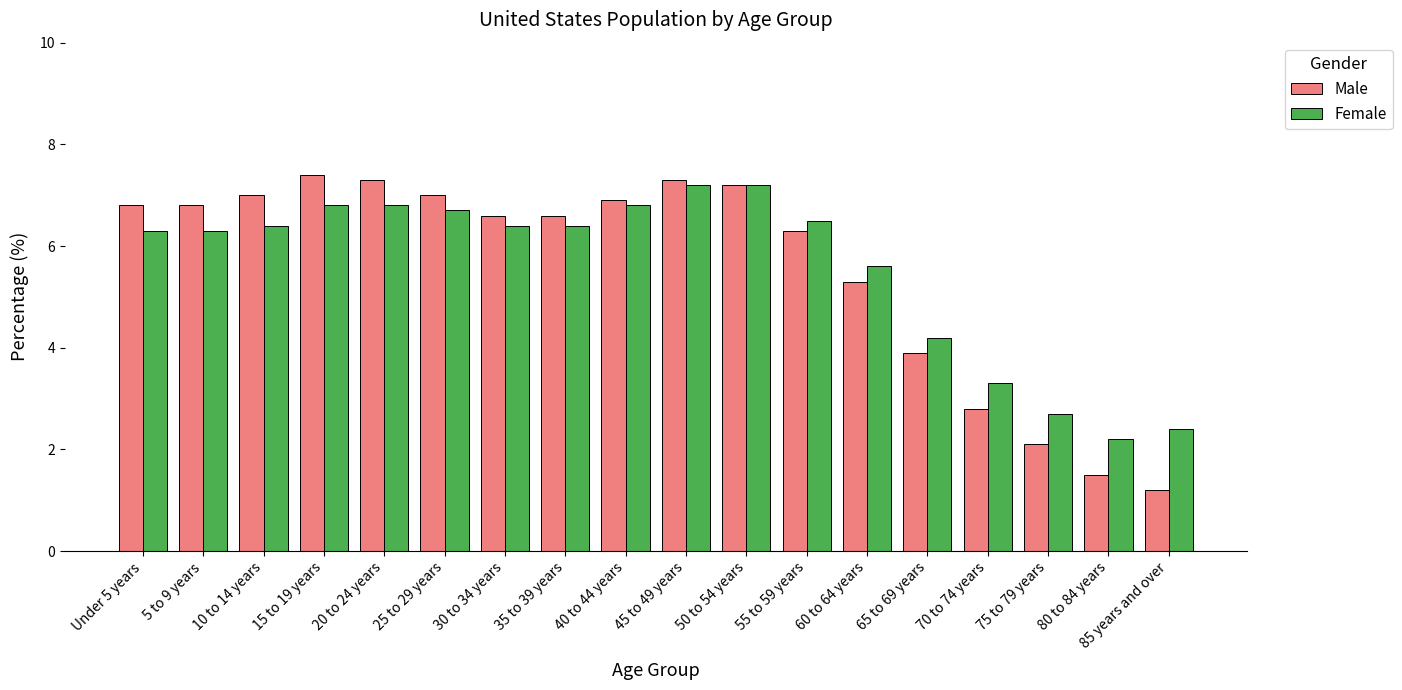

At how many categories does at least one series exceed 3?

15